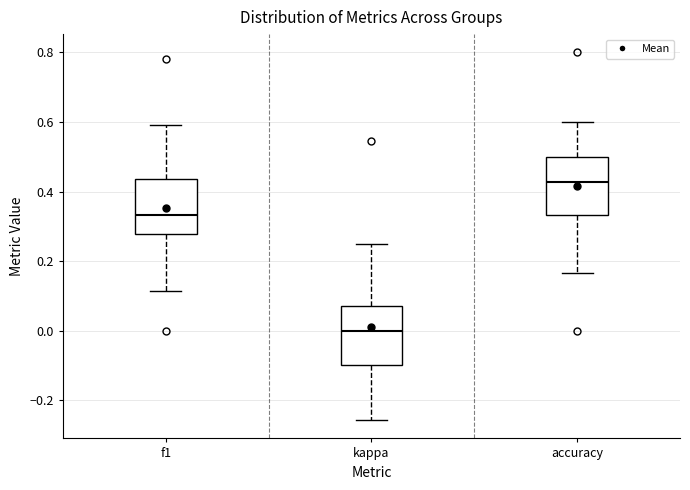

Where does the lower whisker of the box for kappa end on the y-axis? The values are not printed on the chart, so give them approximately, as read against the axis.

-0.26